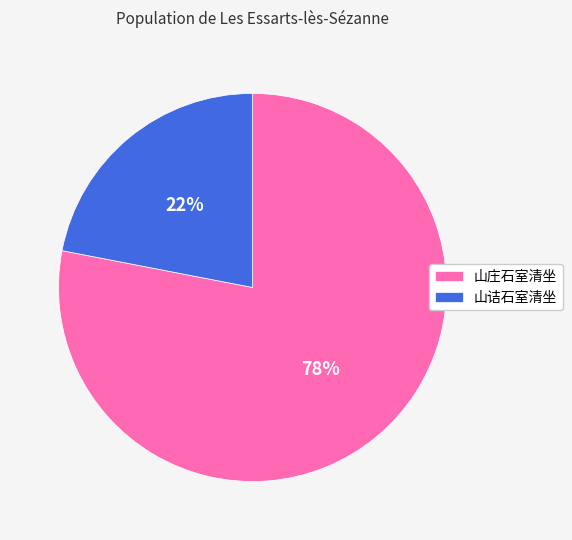

Do 山庄石室清坐 and 山诘石室清坐 together represent more than half of the pie?

Yes